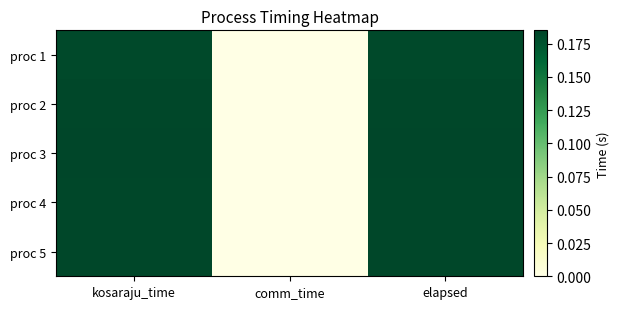

At which category does the chart reach its peak across all series?

kosaraju_time